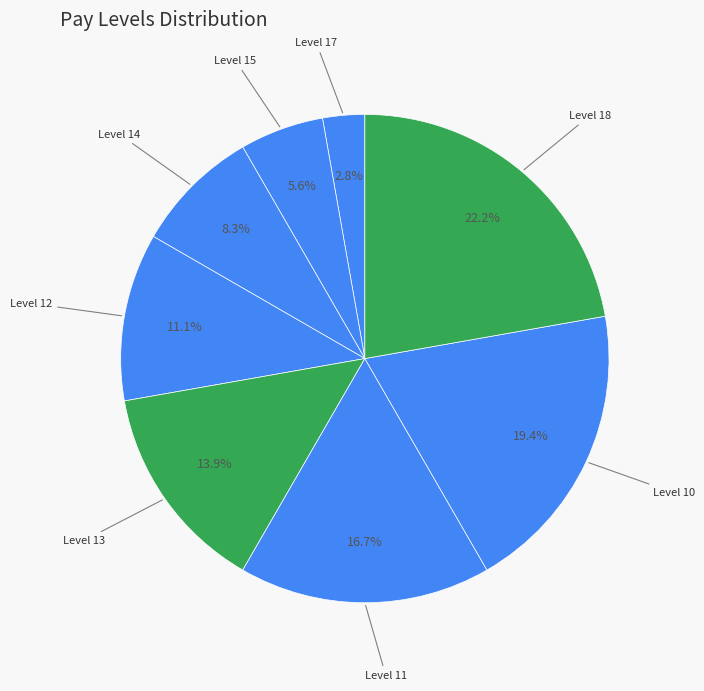

How many slices are in this pie chart?

8